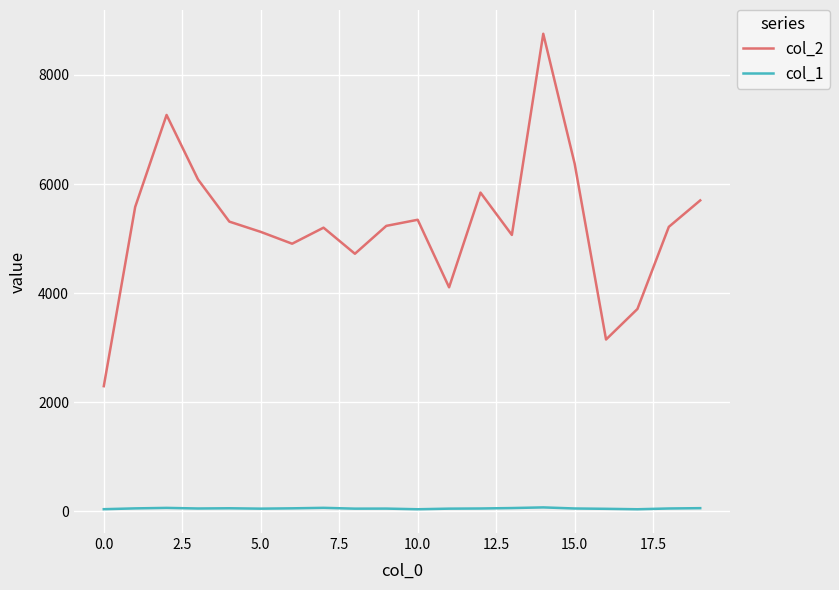

True or false: col_2 and col_1 cross at least once.

False